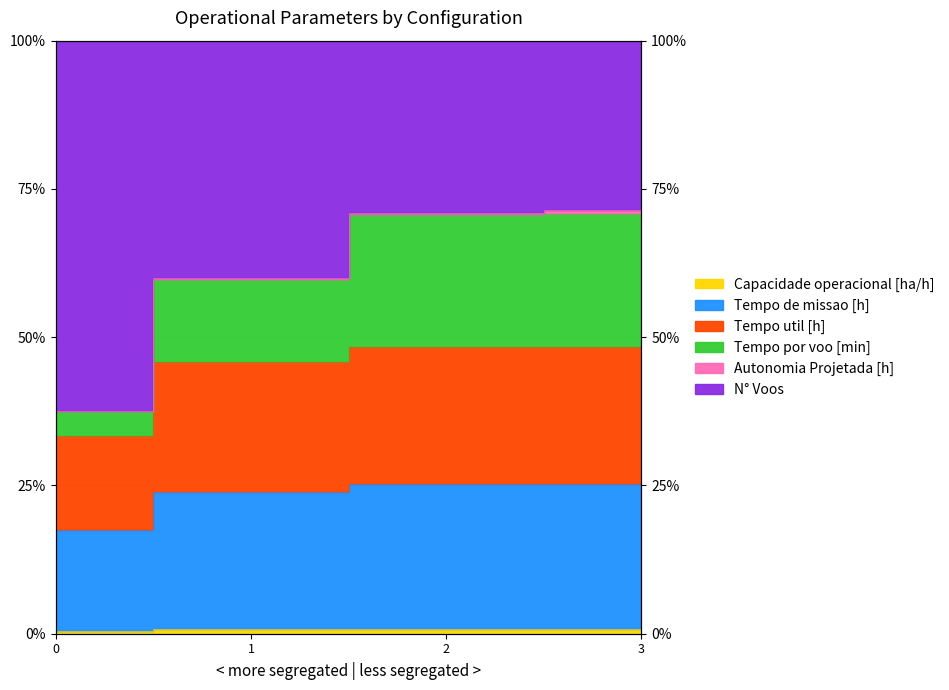

At which category is the sum across all series the highest?

3